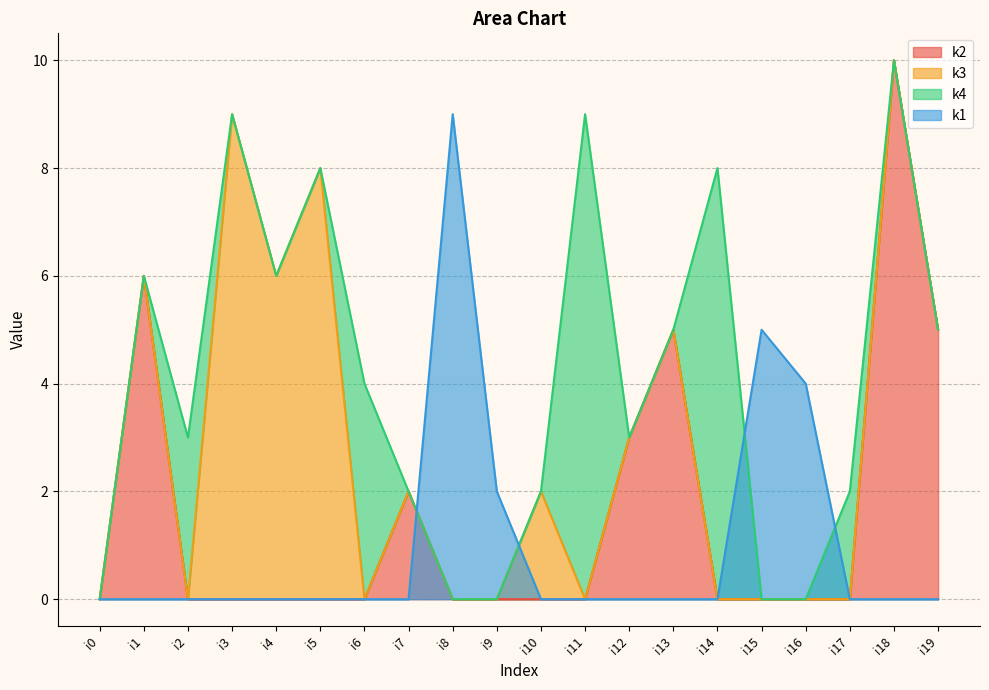

What is the difference between the highest and lowest values at i12?

3